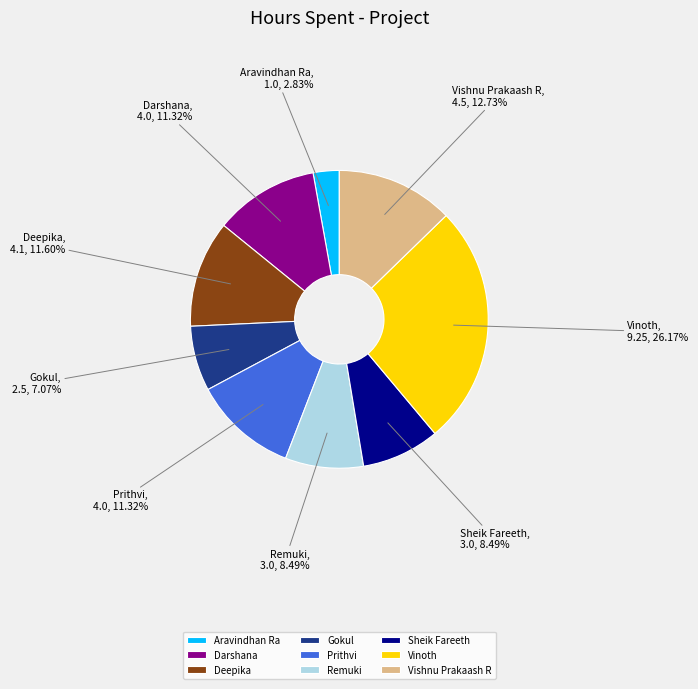

To the nearest percent, what is the difference between the Remuki and Prithvi slice percentages?

3%